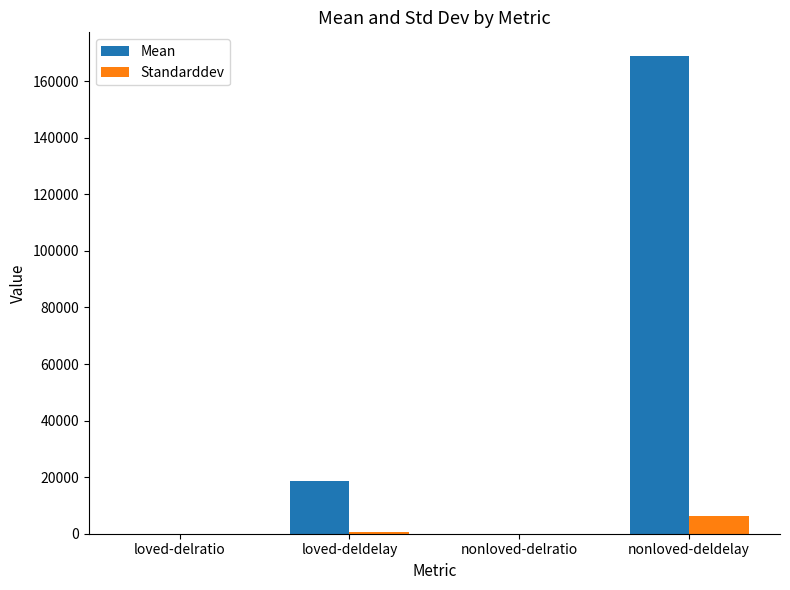

What is the maximum value for Standarddev?

6377.6